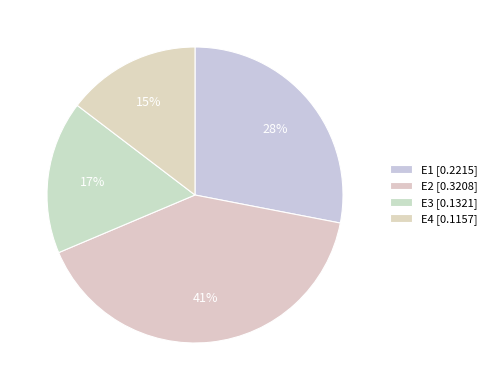

Which has a higher value, E2 or E3?

E2